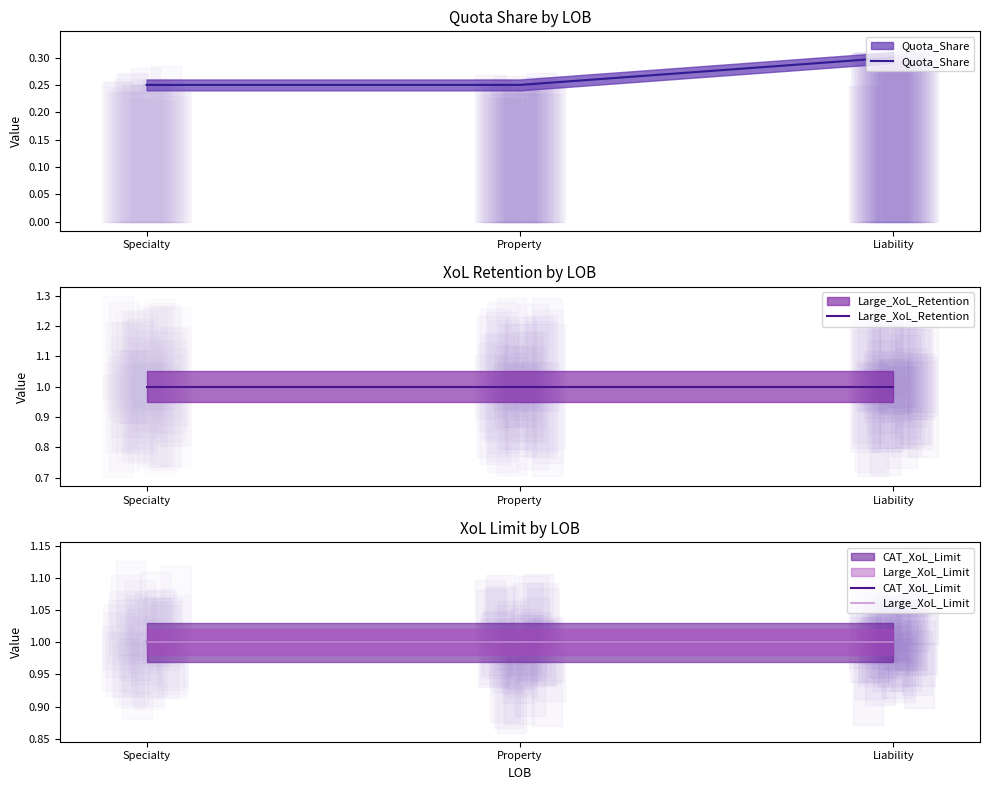

Reading left to right, what are all the values shown in this chart?

Quota_Share: 0.2	0.2	0.3
Large_XoL_Retention: 1.0	1.0	1.0
CAT_XoL_Limit: 1.0	1.0	1.0
Large_XoL_Limit: 1.0	1.0	1.0